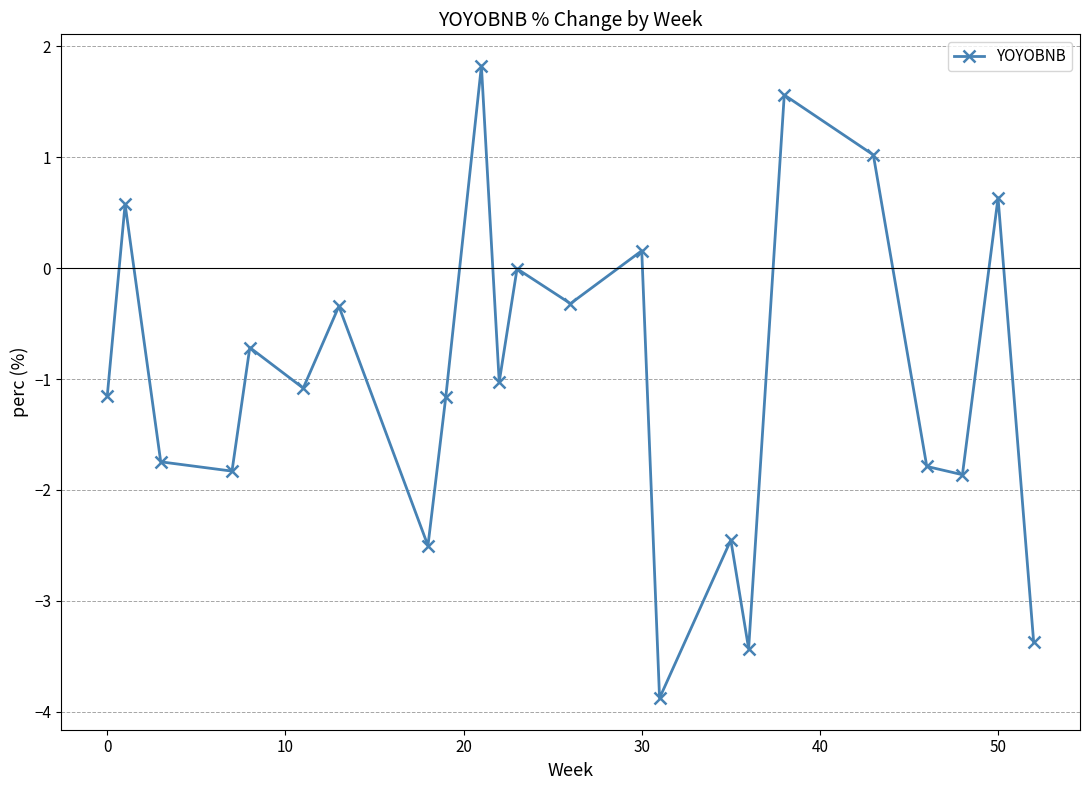

What is the value of the 19th point from the left?

1.0